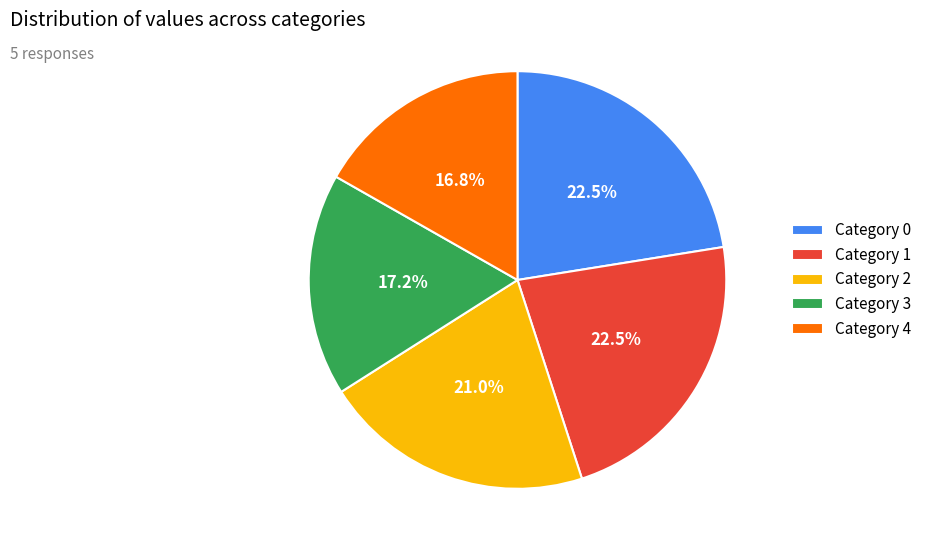

Between Category 3 and Category 1, which is larger?

Category 1